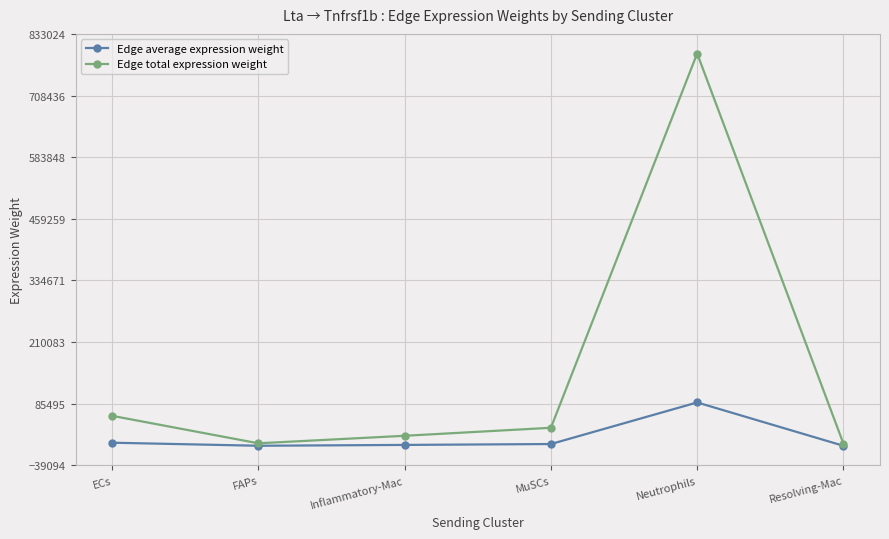

Rank the series at Inflammatory-Mac from highest to lowest value.

Edge total expression weight, Edge average expression weight